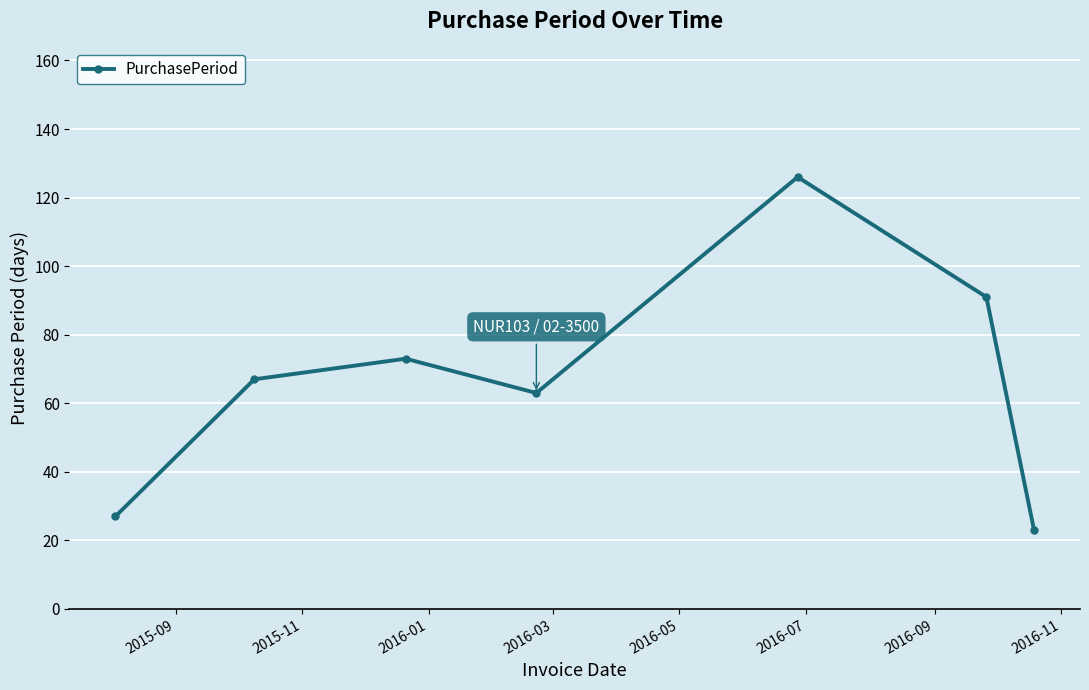

How many lines are shown in the chart?

1